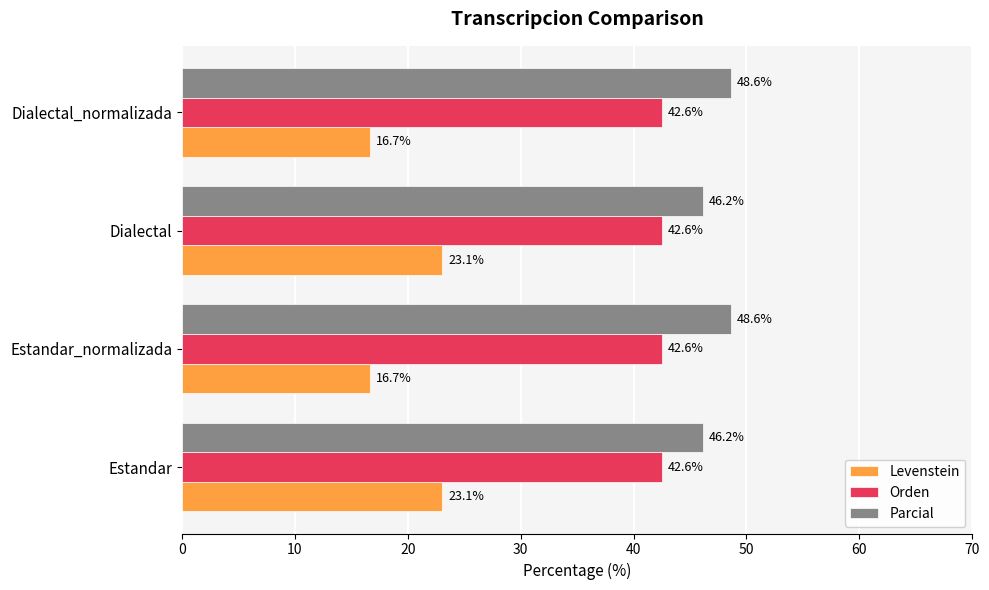

The value of Levenstein at Dialectal_normalizada is 6.0. True or false?

False